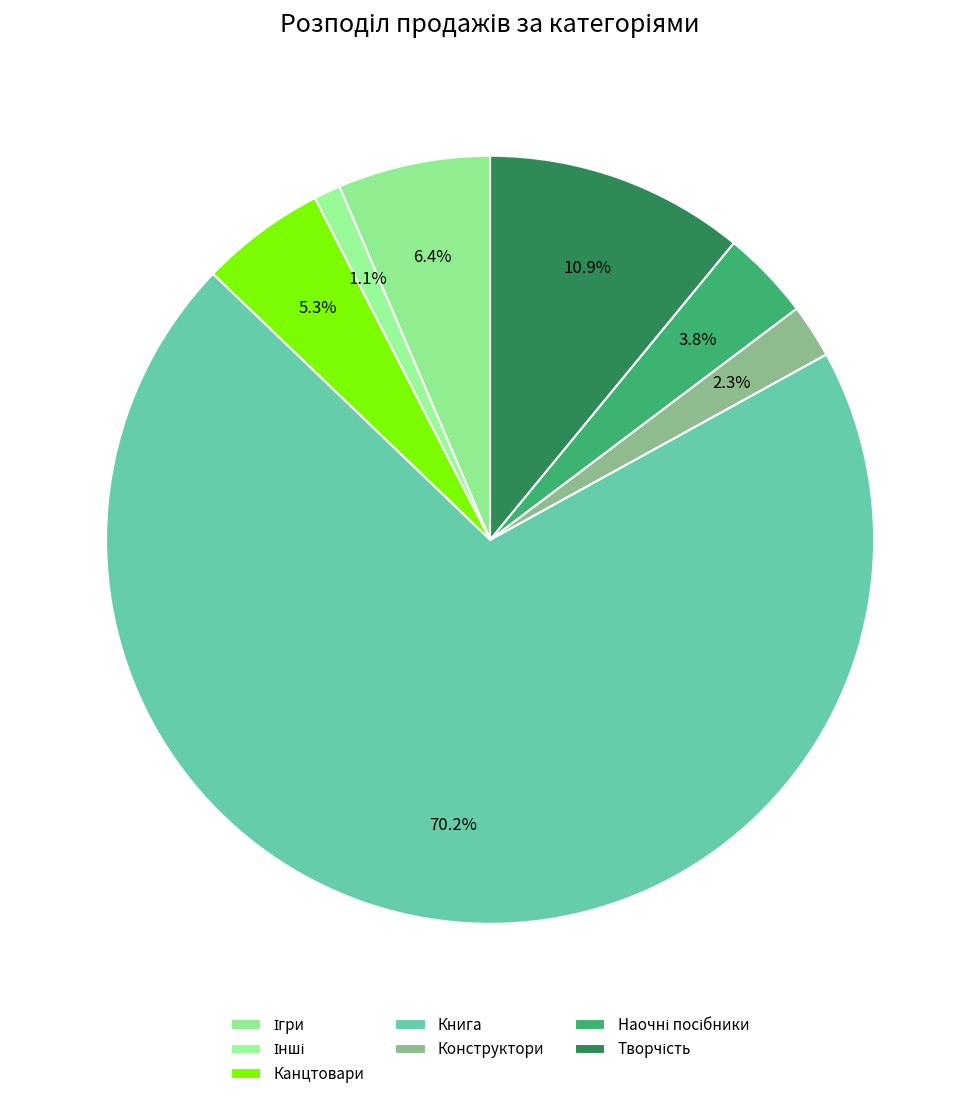

How many segments does this pie chart have?

7